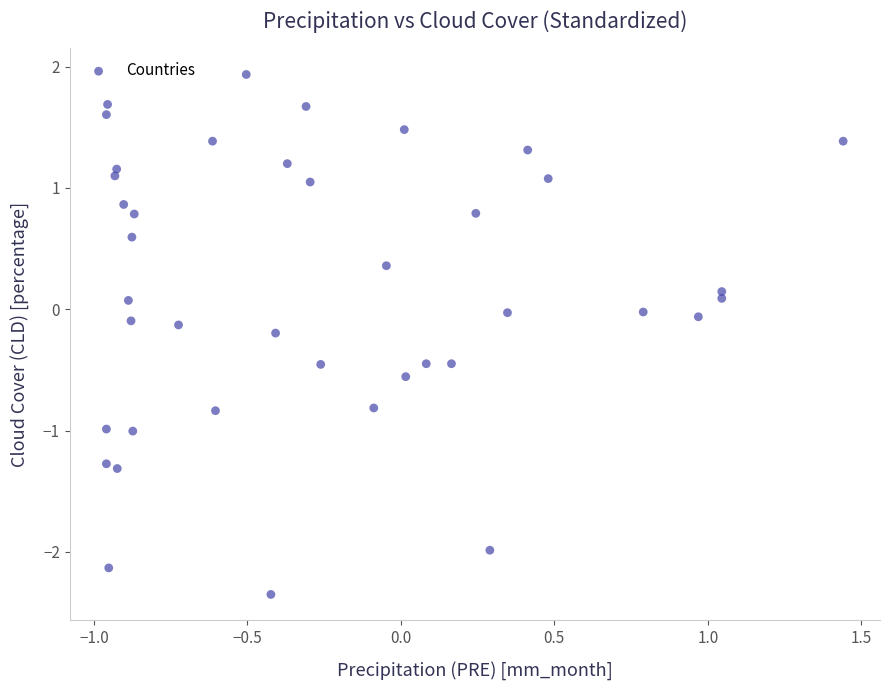

What is the range of X values (max minus min)?

2.4